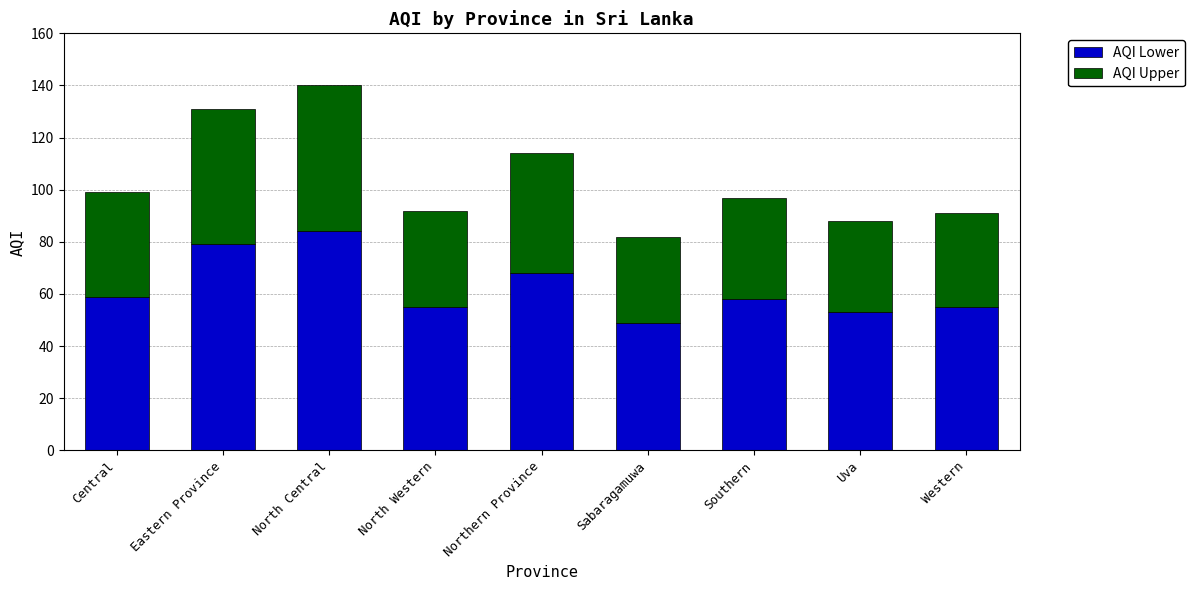

What is the average value of the AQI Lower series?

62